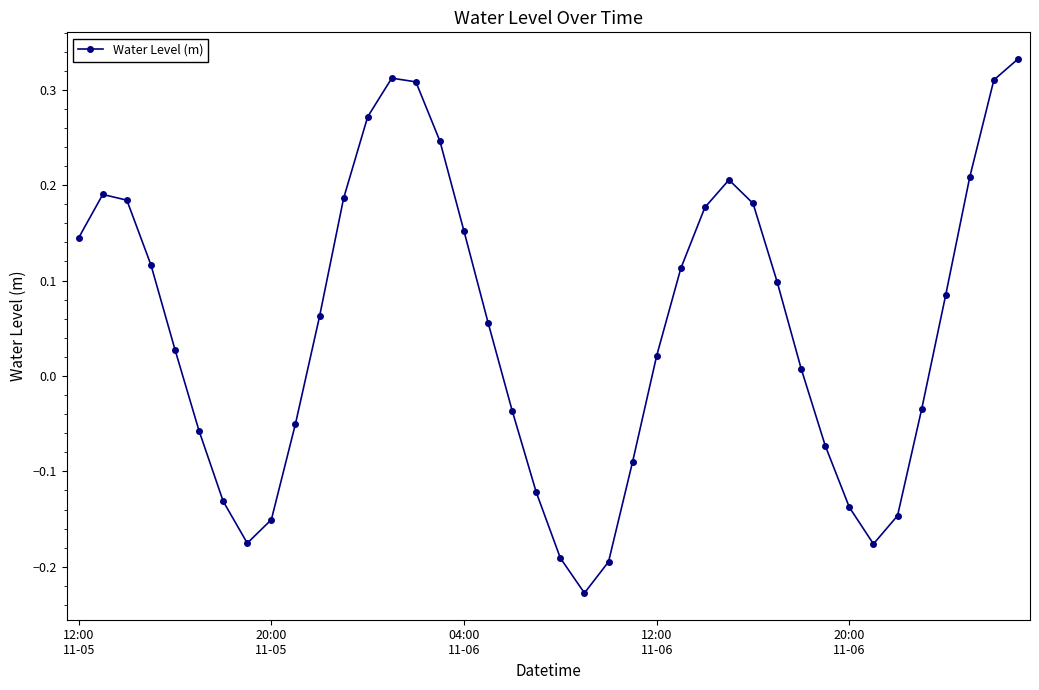

True or false: the data has more than 0 interior local peaks.

True